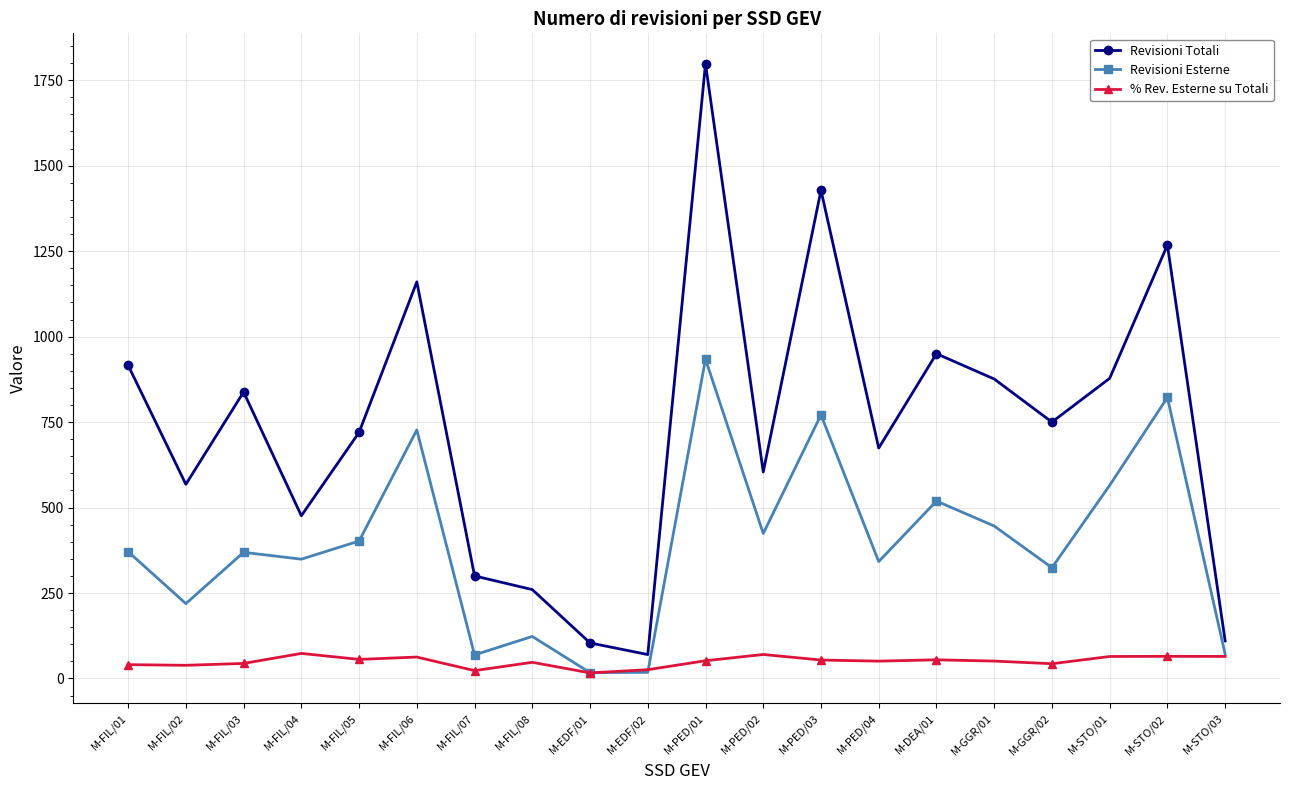

What is the sum of all % Rev. Esterne su Totali values?

996.6